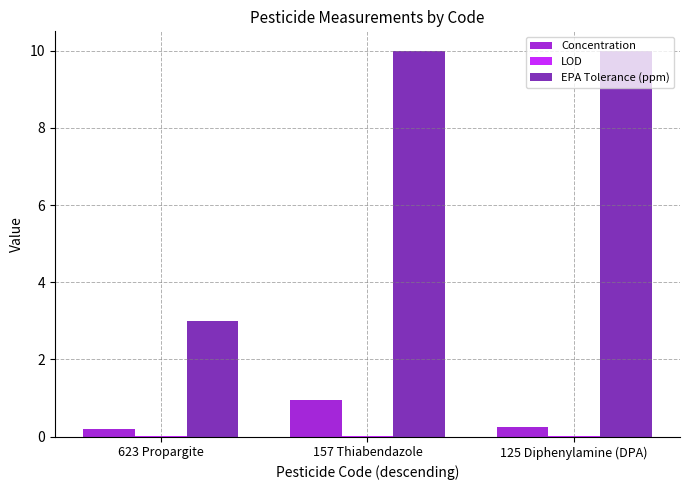

At which label is EPA Tolerance (ppm) closest to 6?

623 Propargite